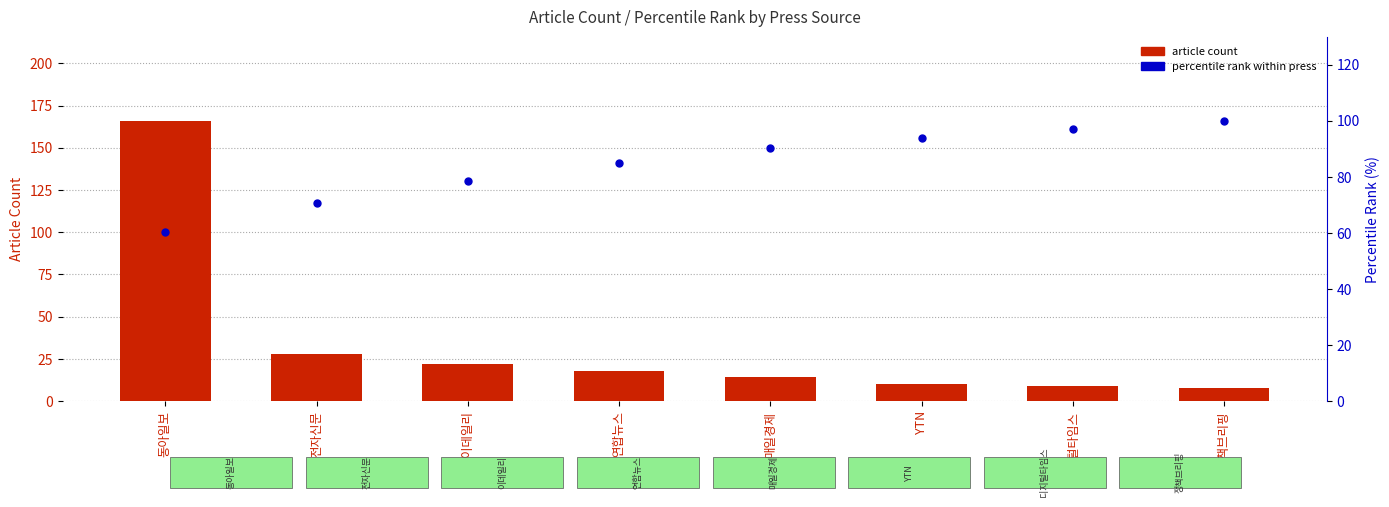

What is the total value across all series at YTN?

103.8